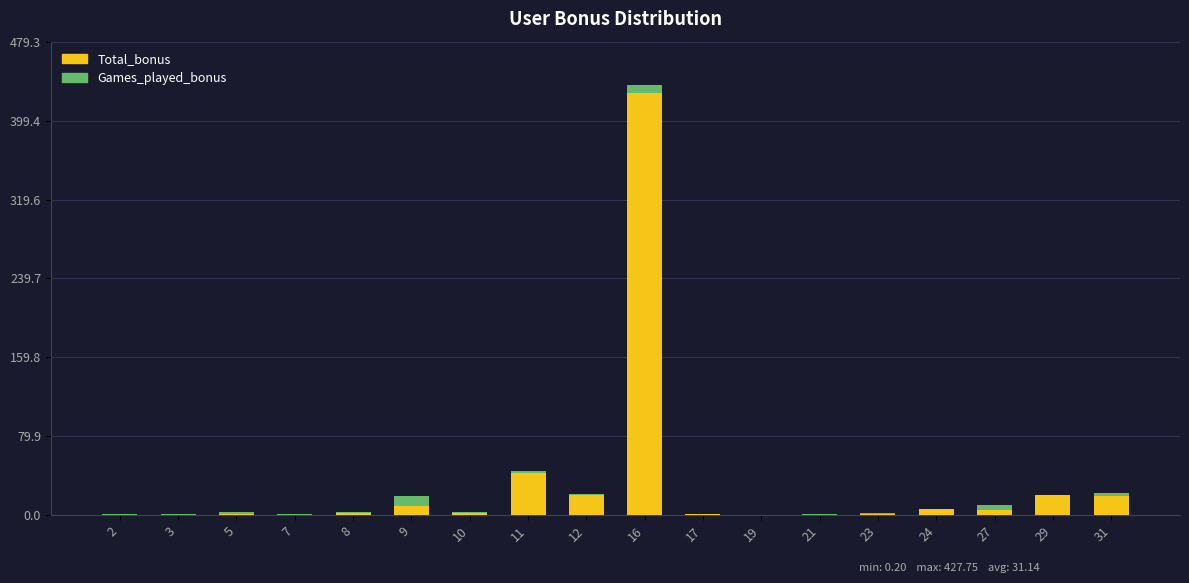

Does the chart contain stacked bars?

Yes